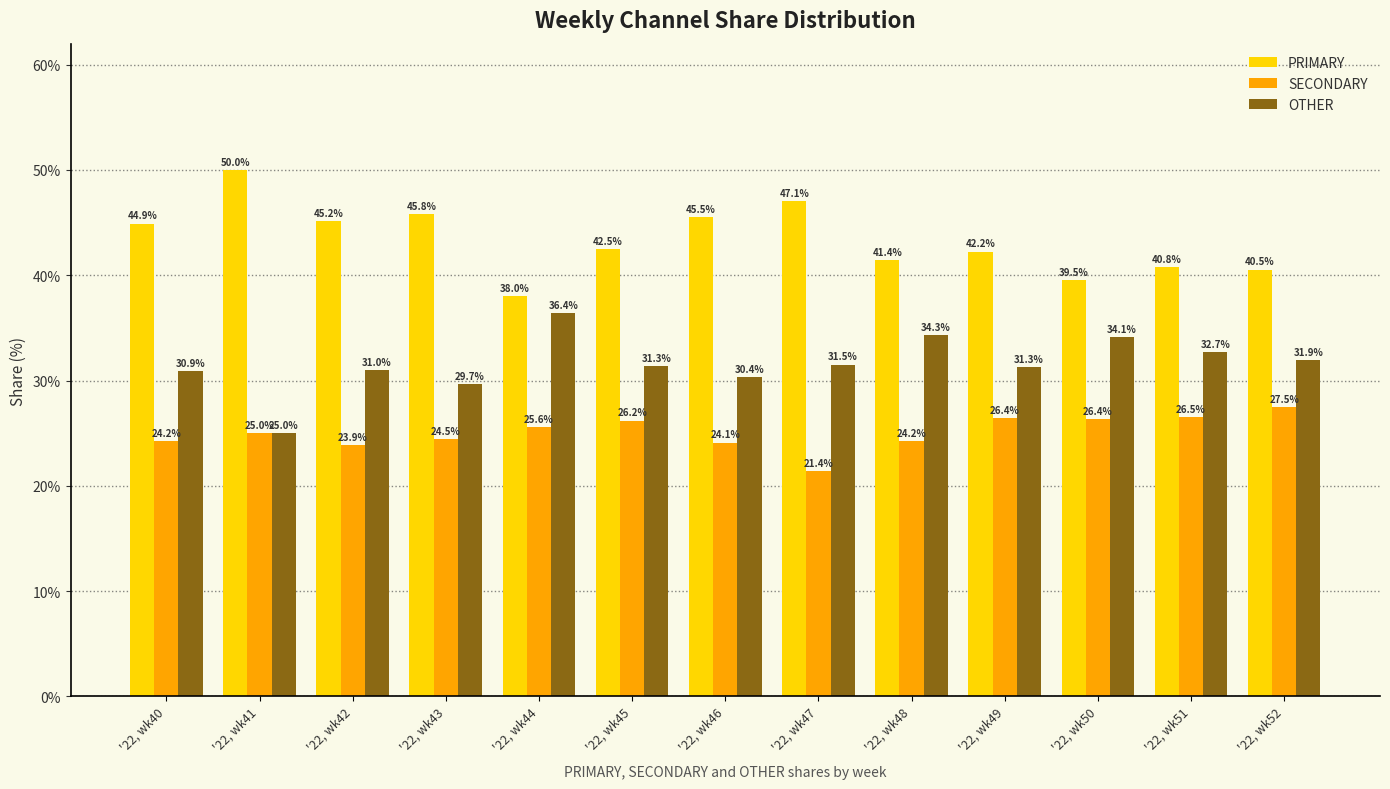

How many groups of bars are there?

13